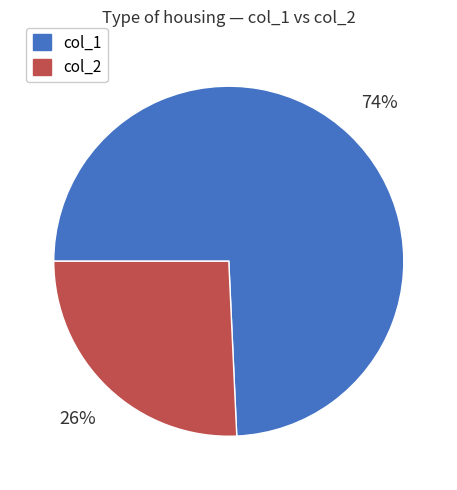

To the nearest percent, what is the average slice percentage?

50%